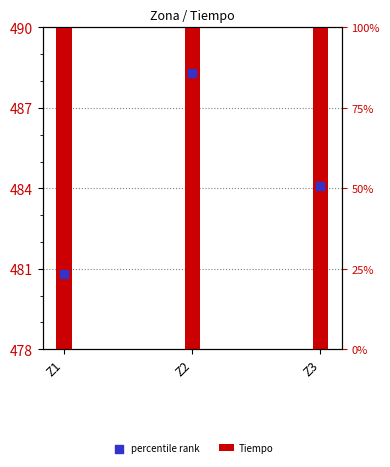

Which series contains the highest Y value?

percentile rank